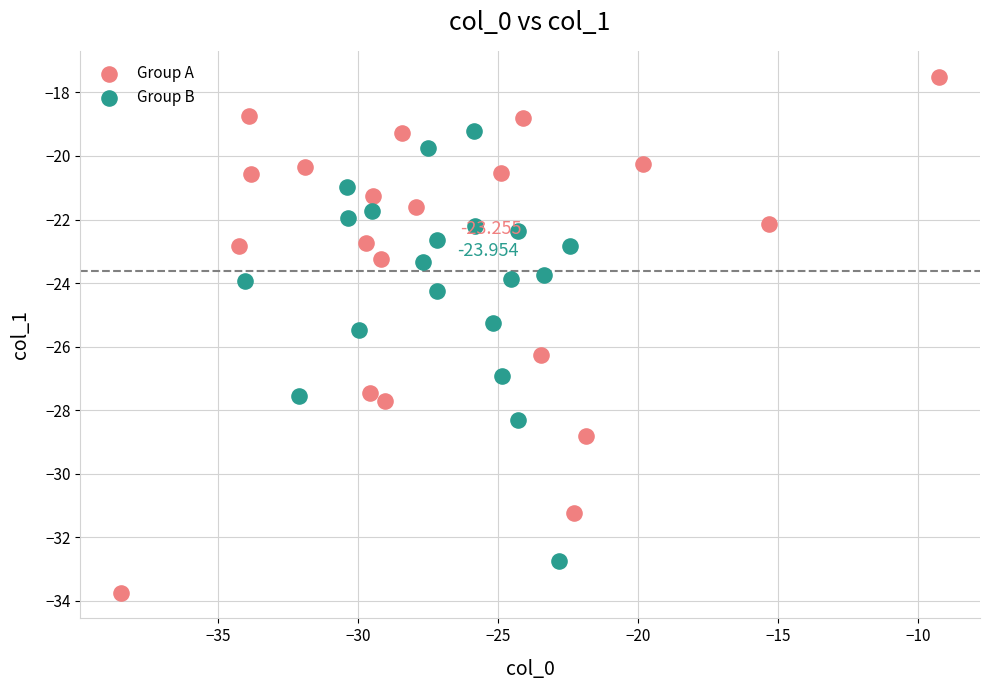

What are all the series names shown in the legend?

Group A, Group B